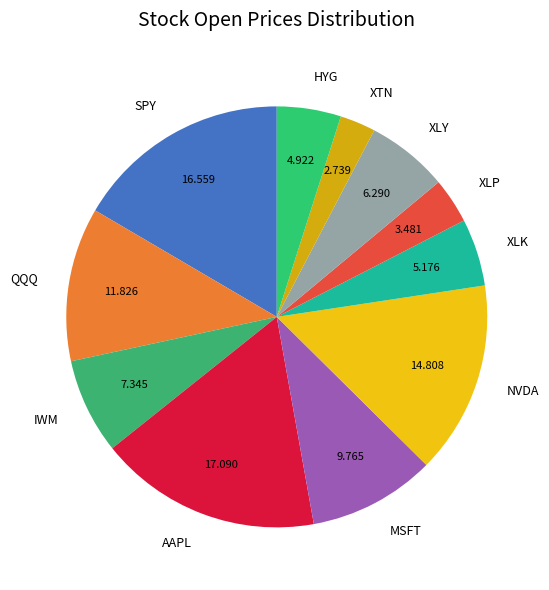

Does IWM represent more than half of the total?

No